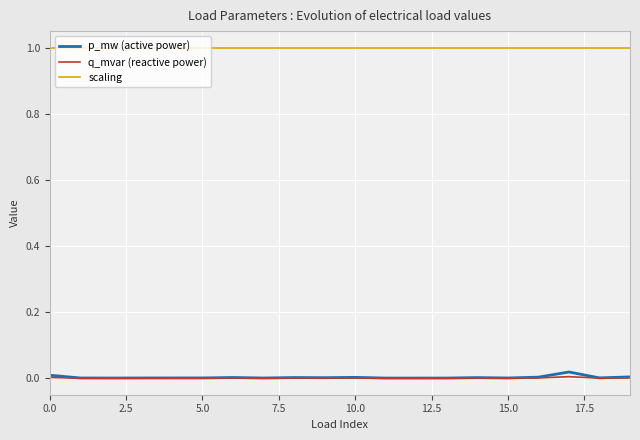

What is the maximum value for scaling?

1.0